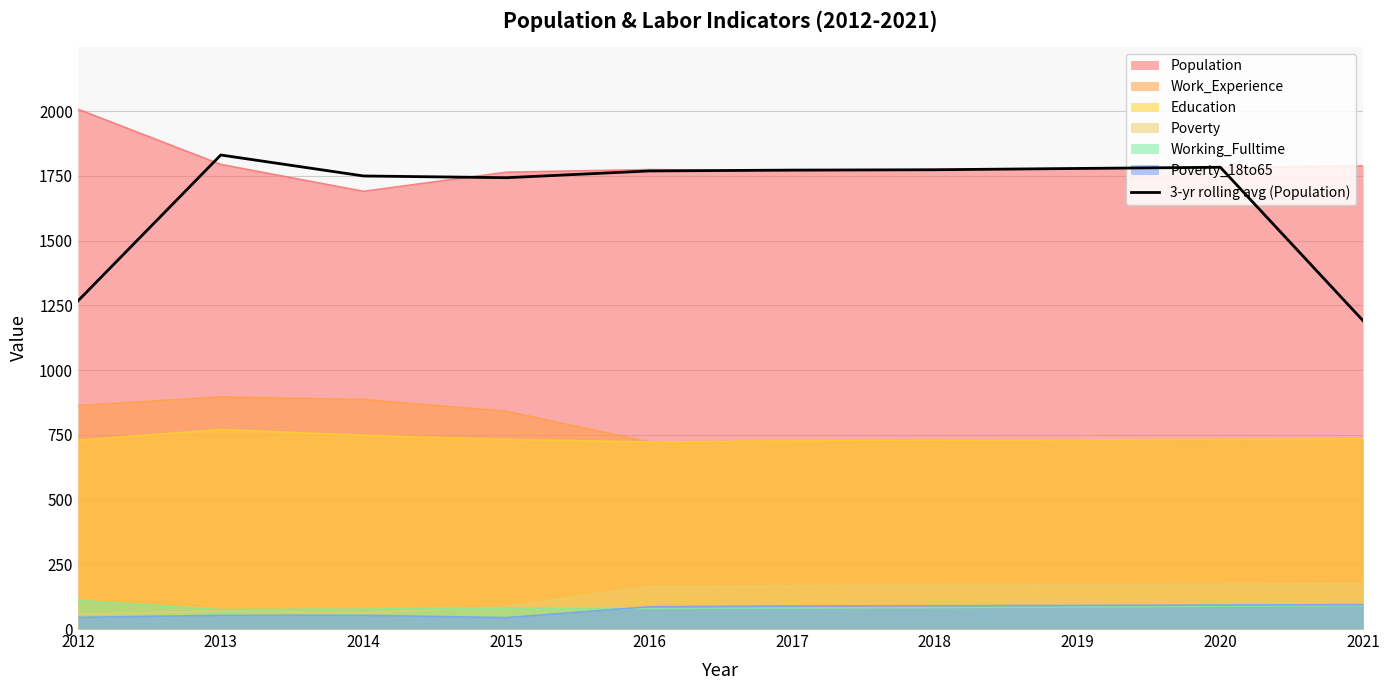

List the labels in order of value, largest first.

2013, 2020, 2019, 2018, 2017, 2016, 2014, 2015, 2012, 2021